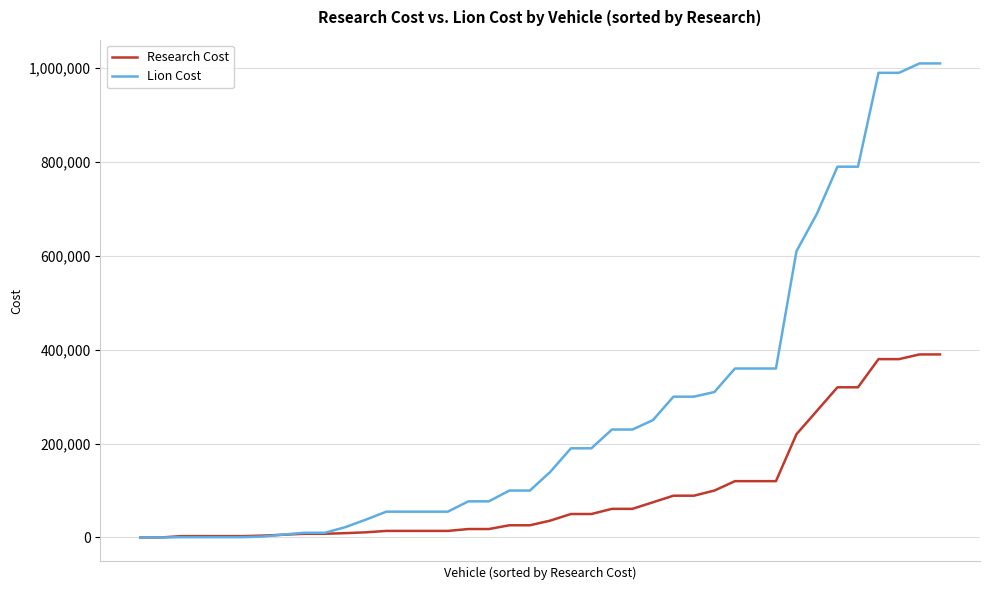

What is the greatest value displayed?

1010000